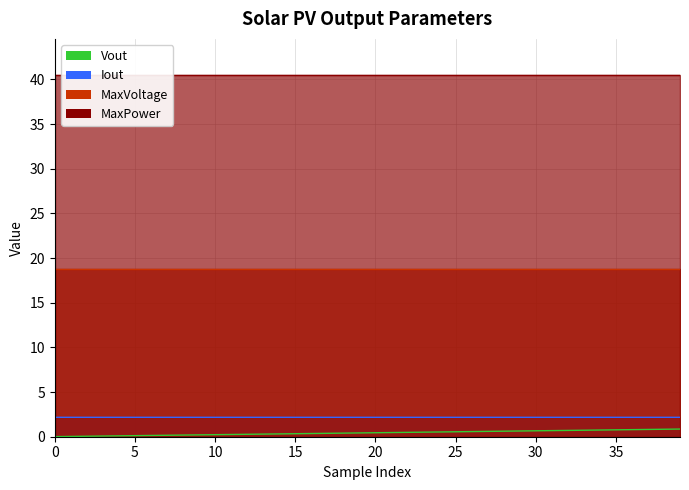

Is it true that Iout equals 2.2 at 30?

True